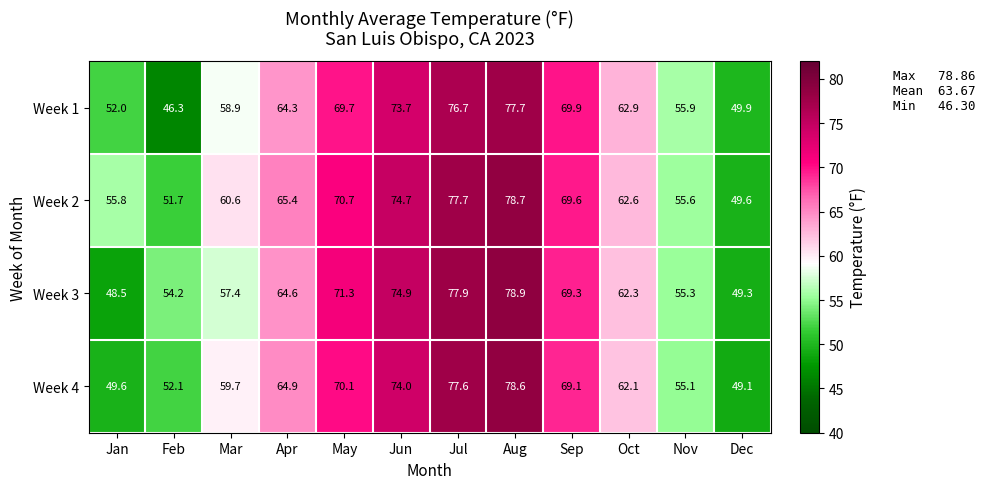

What is the minimum value shown in the chart?

46.3